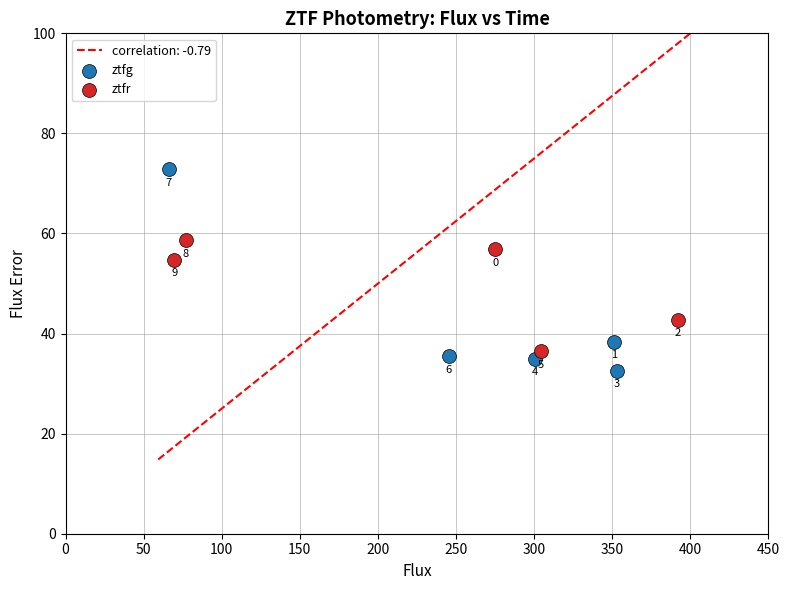

Which series reaches the maximum Y coordinate?

ztfg